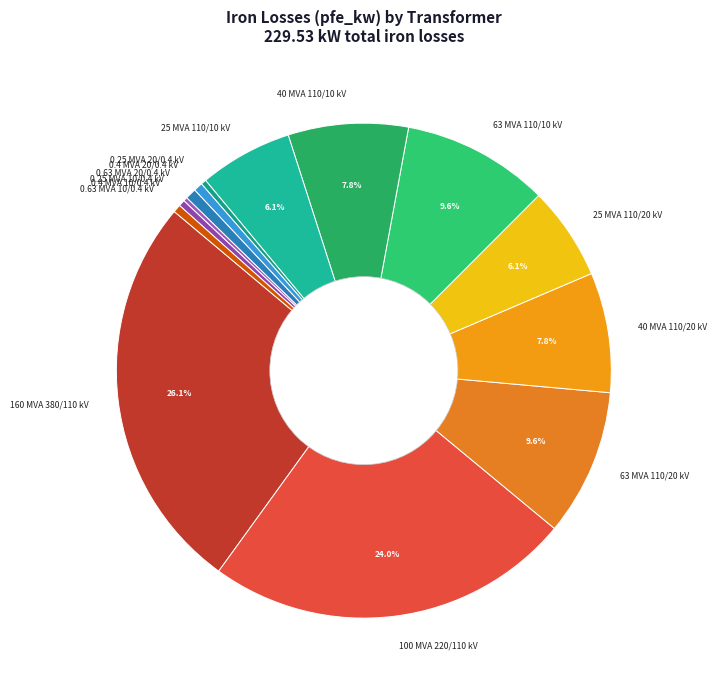

Is there a majority slice in this chart?

No